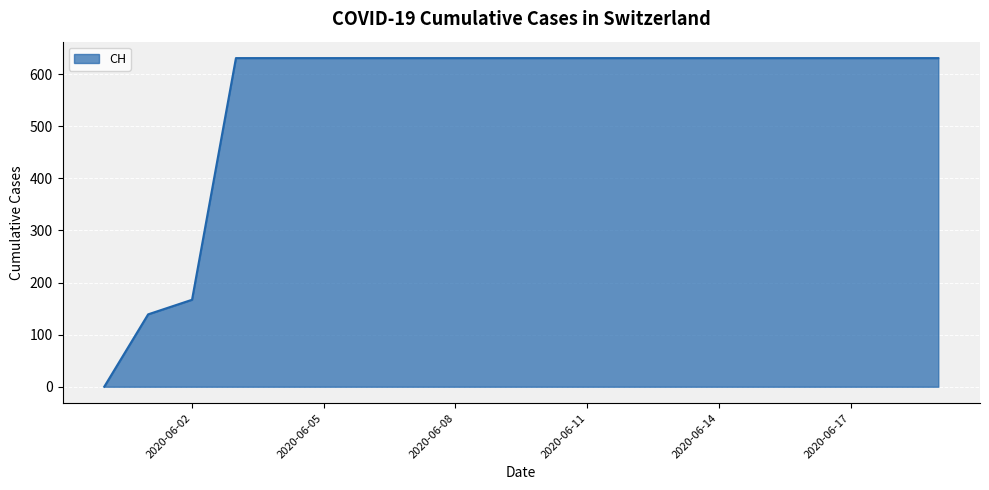

What is the greatest value displayed?

631